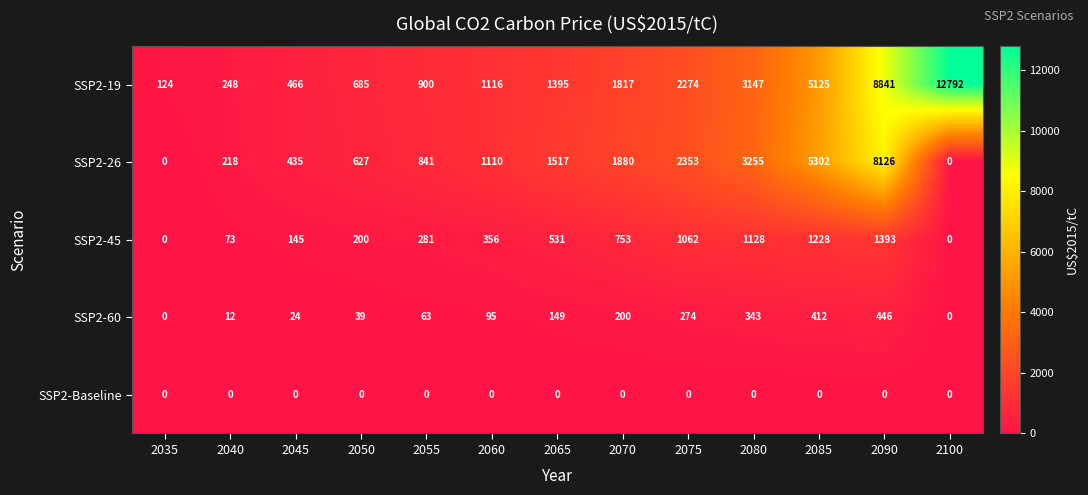

What is the difference between the maximum and minimum values in the SSP2-26 series?

8126